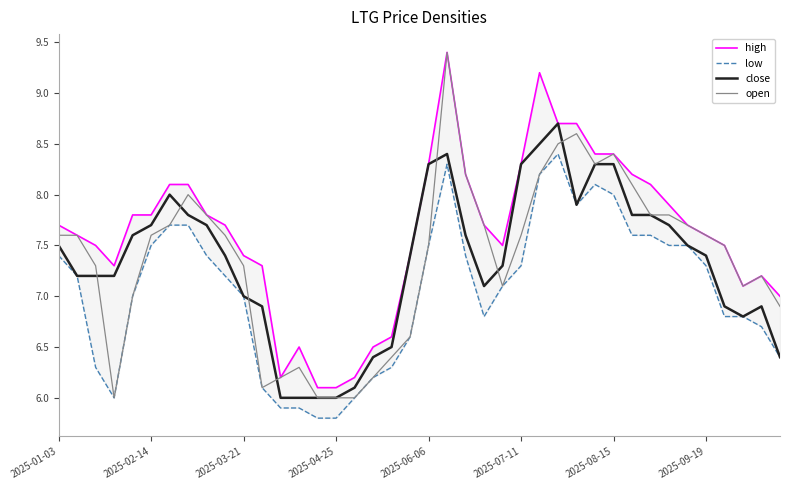

What position from the left is 24?

25